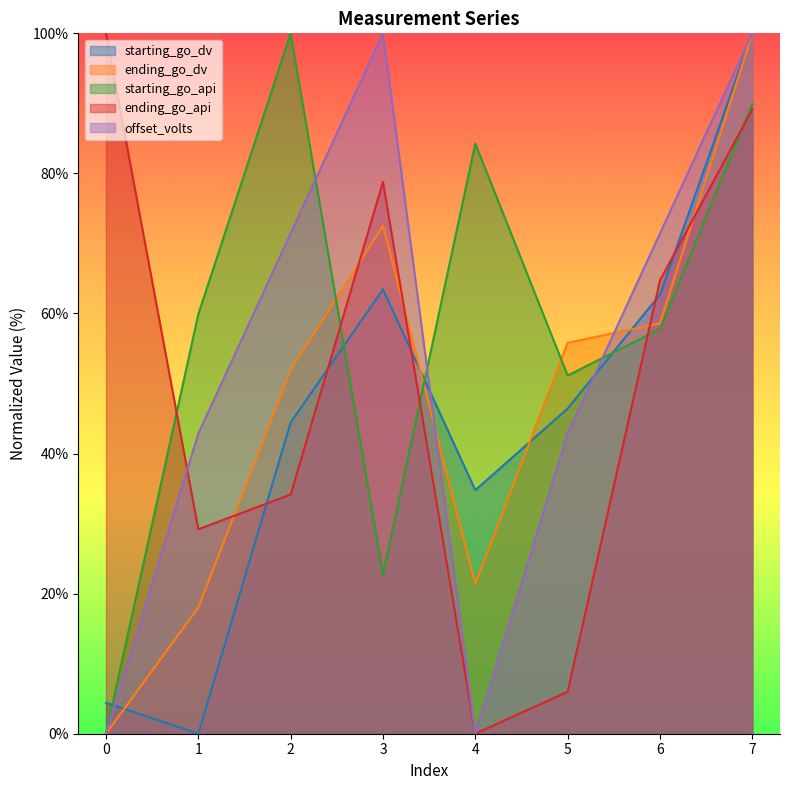

The value of ending_go_api at 0 is 100.0. True or false?

True